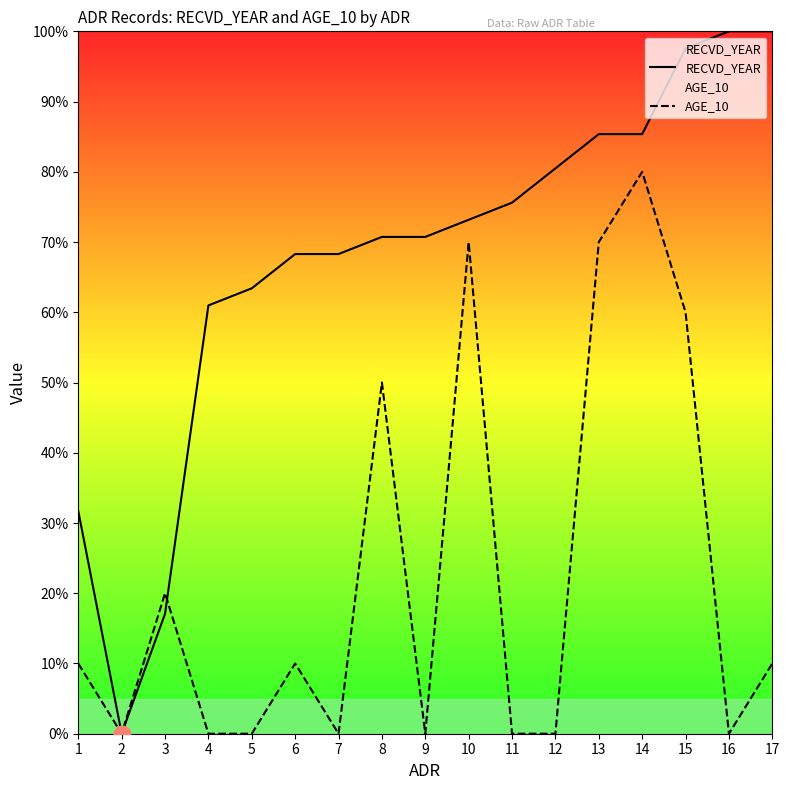

List the series in order of their peak value, highest first.

RECVD_YEAR, AGE_10